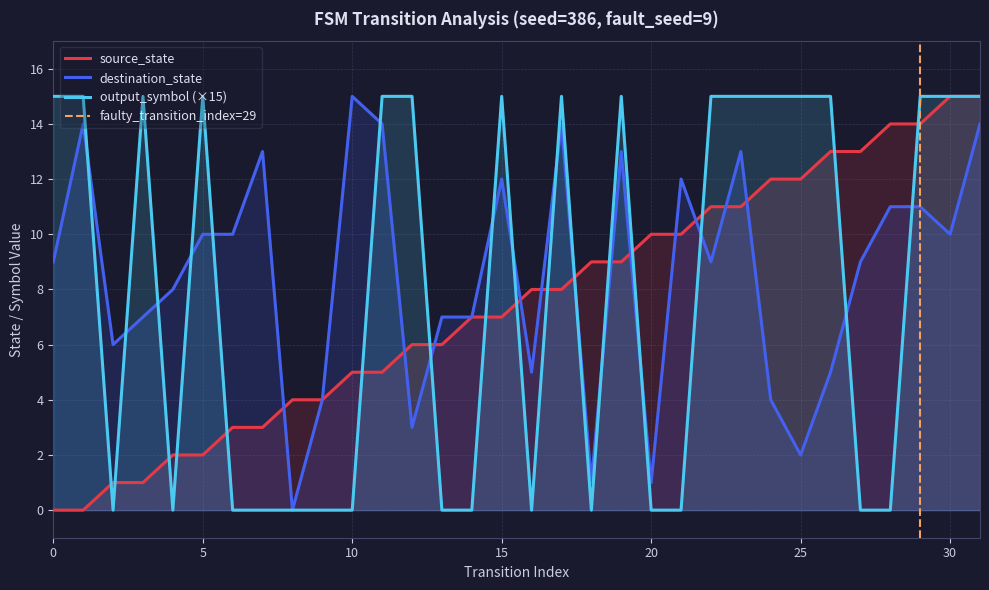

How many data points in source_state are above 8?

14